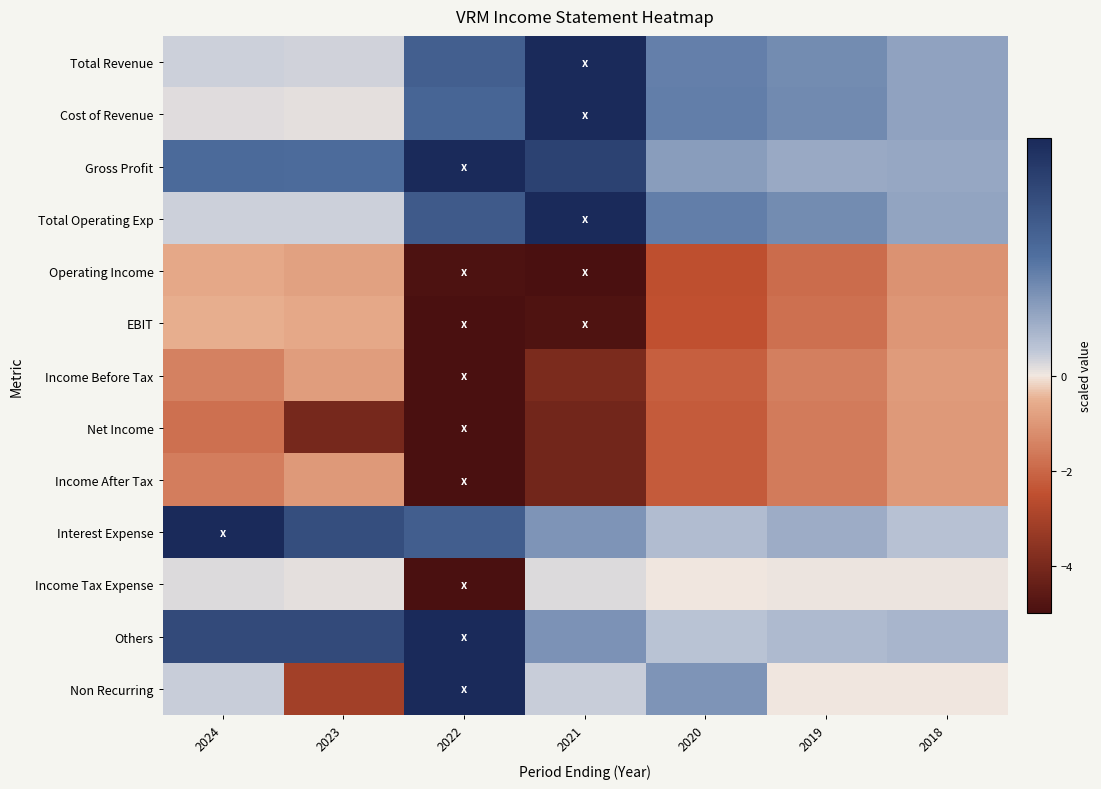

Reading left to right, list all the values displayed in this chart.

Total Revenue: 2024=0.4	2023=0.3	2022=3.1	2021=5.0	2020=2.1	2019=1.9	2018=1.3
Cost of Revenue: 2024=0.2	2023=0.1	2022=2.9	2021=5.0	2020=2.2	2019=1.9	2018=1.3
Gross Profit: 2024=2.7	2023=2.6	2022=5.0	2021=4.1	2020=1.5	2019=1.2	2018=1.2
Total Operating Exp: 2024=0.4	2023=0.4	2022=3.2	2021=5.0	2020=2.2	2019=1.9	2018=1.3
Operating Income: 2024=-0.6	2023=-0.8	2022=-4.9	2021=-5.0	2020=-2.5	2019=-1.9	2018=-1.1
EBIT: 2024=-0.5	2023=-0.6	2022=-5.0	2021=-4.9	2020=-2.5	2019=-1.8	2018=-1.0
Income Before Tax: 2024=-1.5	2023=-0.9	2022=-5.0	2021=-3.9	2020=-2.1	2019=-1.5	2018=-0.9
Net Income: 2024=-1.8	2023=-4.0	2022=-5.0	2021=-4.1	2020=-2.2	2019=-1.6	2018=-0.9
Income After Tax: 2024=-1.5	2023=-0.9	2022=-5.0	2021=-4.1	2020=-2.2	2019=-1.6	2018=-0.9
Interest Expense: 2024=5.0	2023=3.7	2022=3.1	2021=1.7	2020=0.7	2019=1.1	2018=0.7
Income Tax Expense: 2024=0.2	2023=0.2	2022=-5.0	2021=0.2	2020=0.0	2019=0.1	2018=0.1
Others: 2024=3.8	2023=3.8	2022=5.0	2021=1.7	2020=0.6	2019=0.8	2018=0.9
Non Recurring: 2024=0.4	2023=-3.1	2022=5.0	2021=0.4	2020=1.7	2019=0.0	2018=0.0